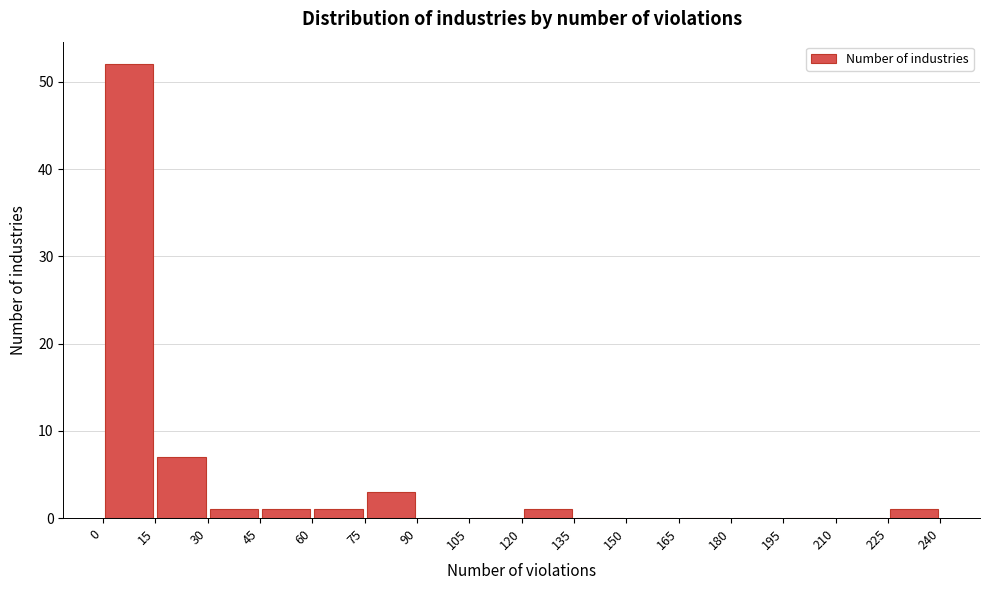

Reading left to right, list every bar in this chart as the range it spans on the x-axis followed by its height. The values are not printed on the chart, so give them approximately, as read against the axis.

0 to 15: 52
15 to 30: 7
30 to 45: 1
45 to 60: 1
60 to 75: 1
75 to 90: 3
90 to 105: 0
105 to 120: 0
120 to 135: 1
135 to 150: 0
150 to 165: 0
165 to 180: 0
180 to 195: 0
195 to 210: 0
210 to 225: 0
225 to 240: 1